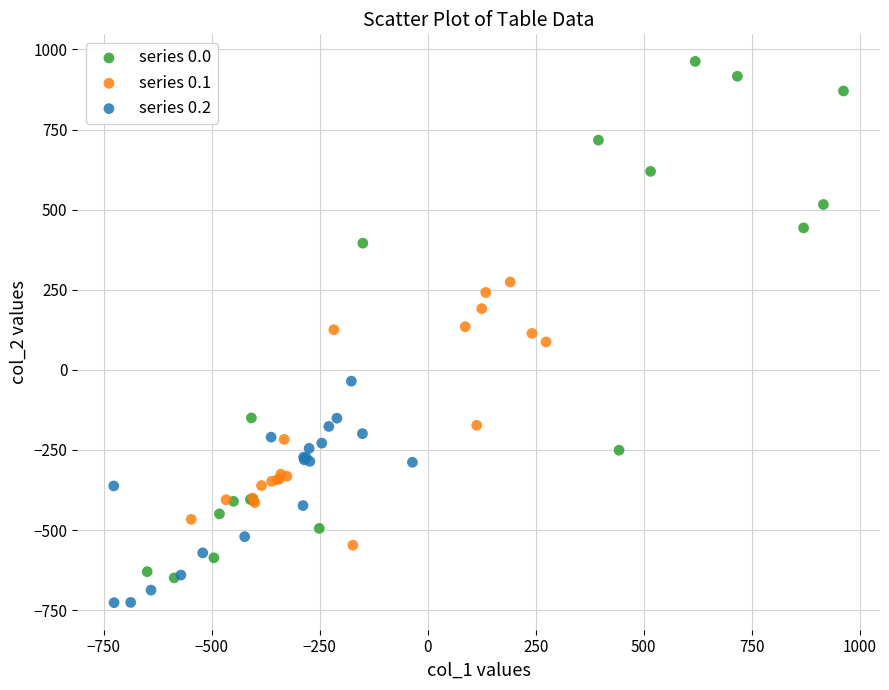

What are all the series names shown in the legend?

series 0.0, series 0.1, series 0.2